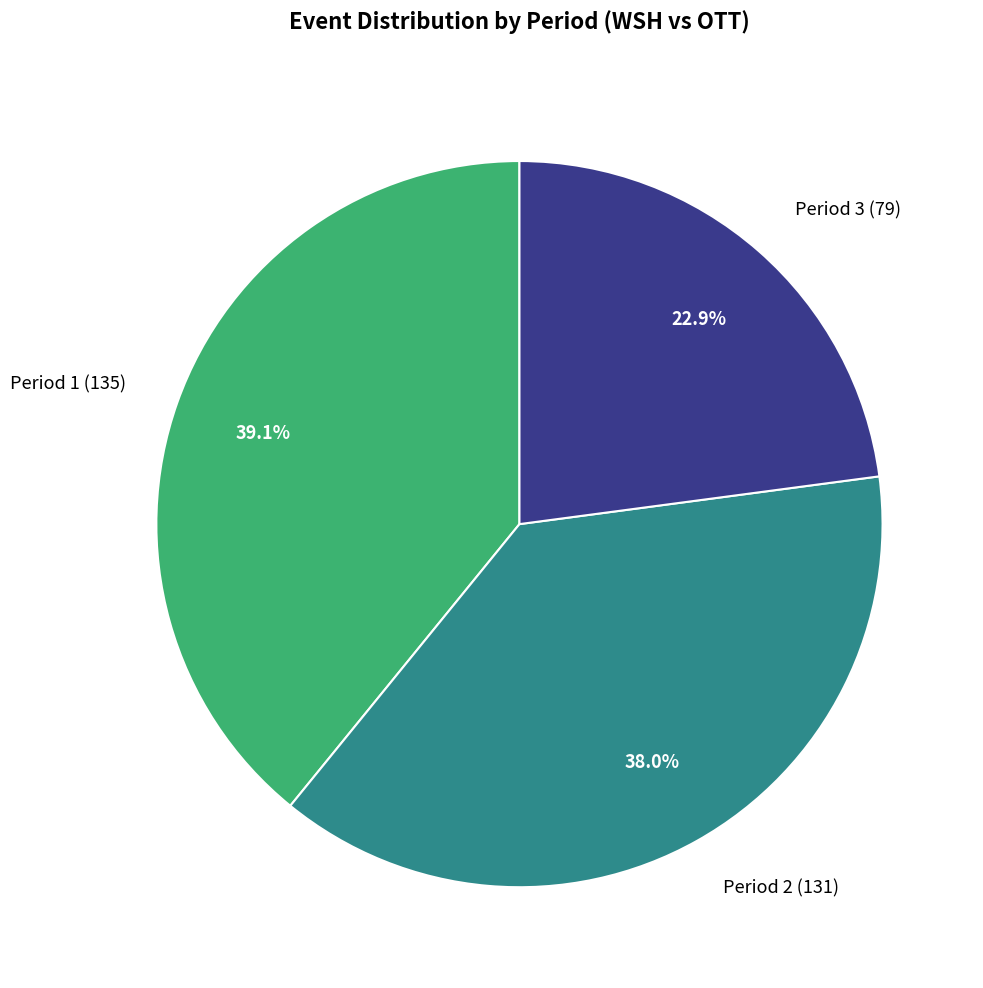

To the nearest percent, what is the average slice percentage?

33%